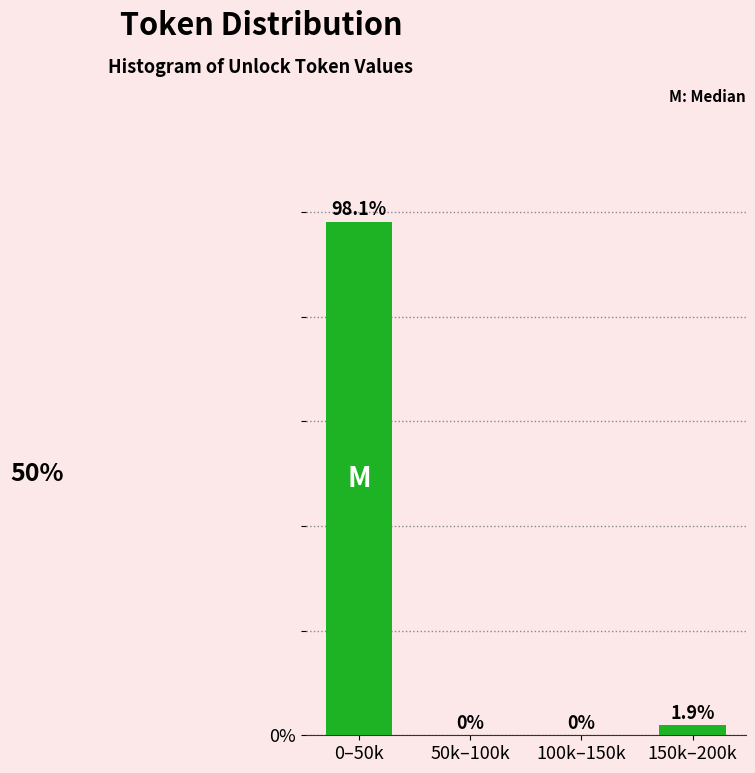

Reading left to right, extract all data points from this chart.

0–50k=98.1	50k–100k=0.0	100k–150k=0.0	150k–200k=1.9